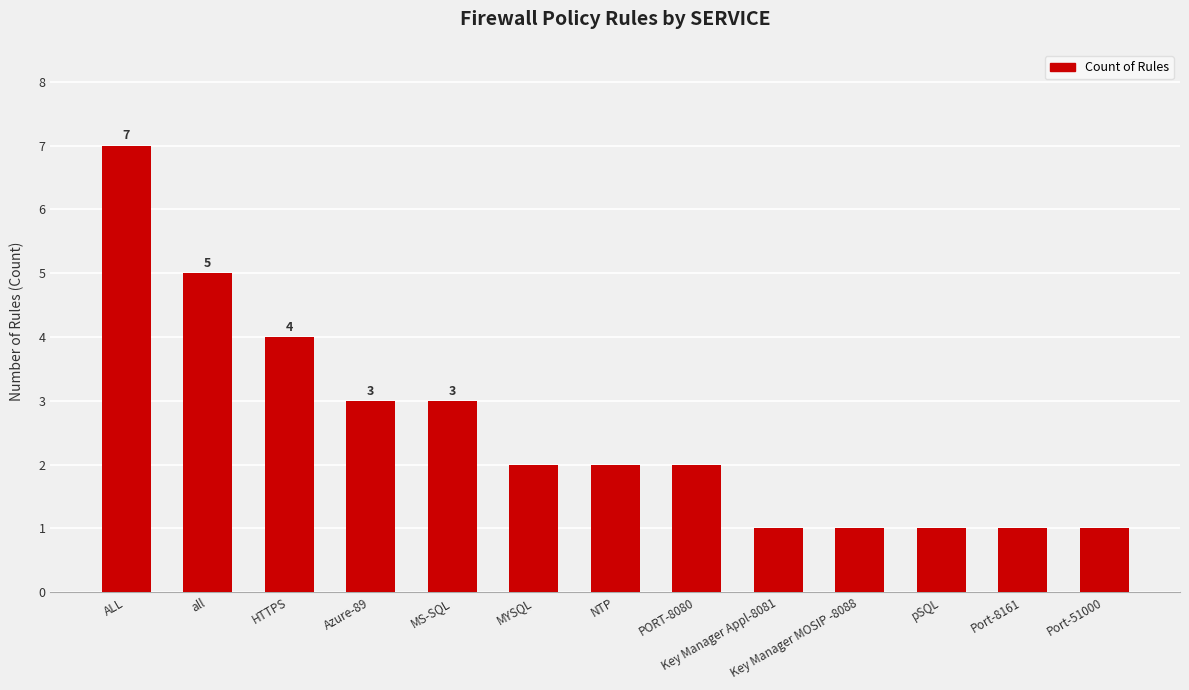

Reading left to right, what are all the values shown in this chart?

ALL=7	all=5	HTTPS=4	Azure-89=3	MS-SQL=3	MYSQL=2	NTP=2	PORT-8080=2	Key Manager Appl-8081=1	Key Manager MOSIP -8088=1	pSQL=1	Port-8161=1	Port-51000=1